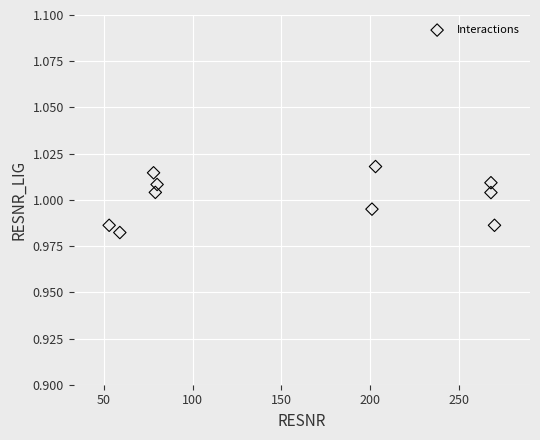

What is the range of X values (max minus min)?

217.0